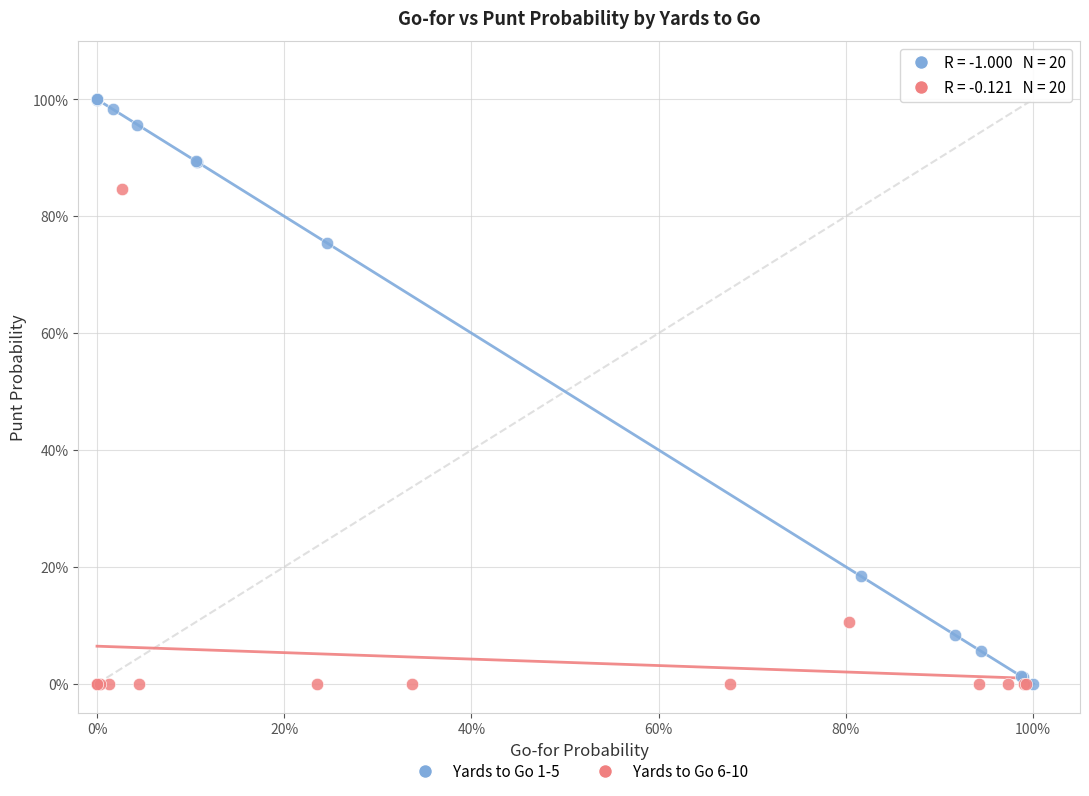

What are all the series names shown in the legend?

Yards to Go 1-5, Yards to Go 6-10